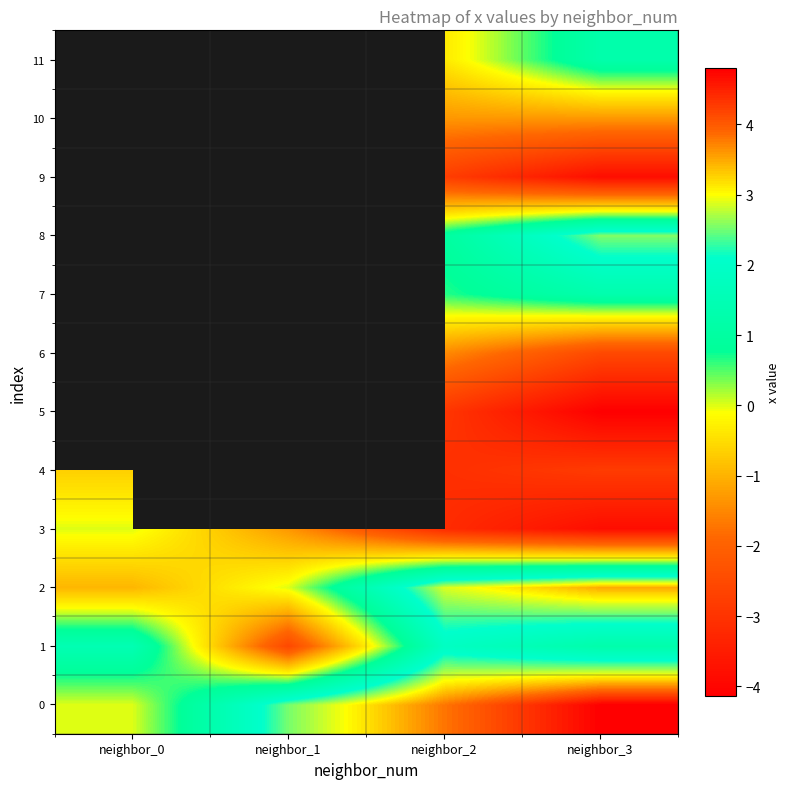

Is it true that 3 equals -1.3 at neighbor_1?

True